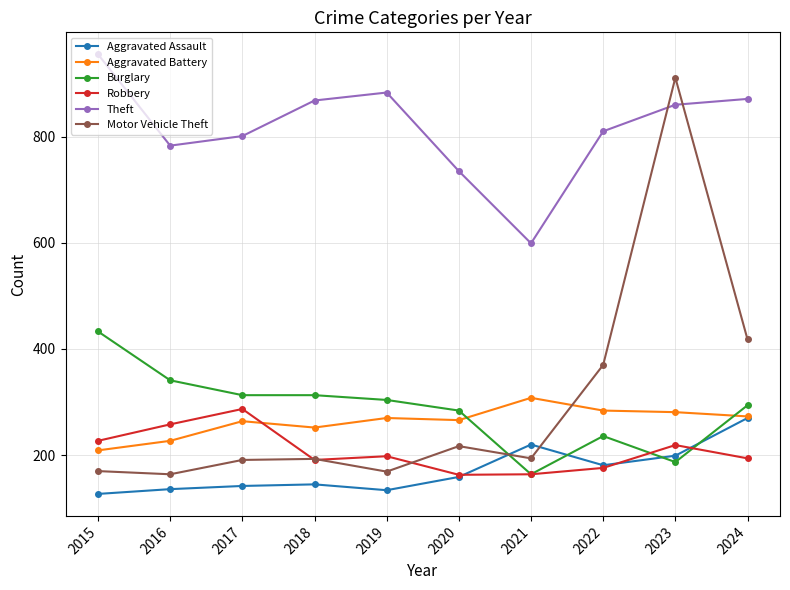

Where is Motor Vehicle Theft nearest to the value 537?

2024